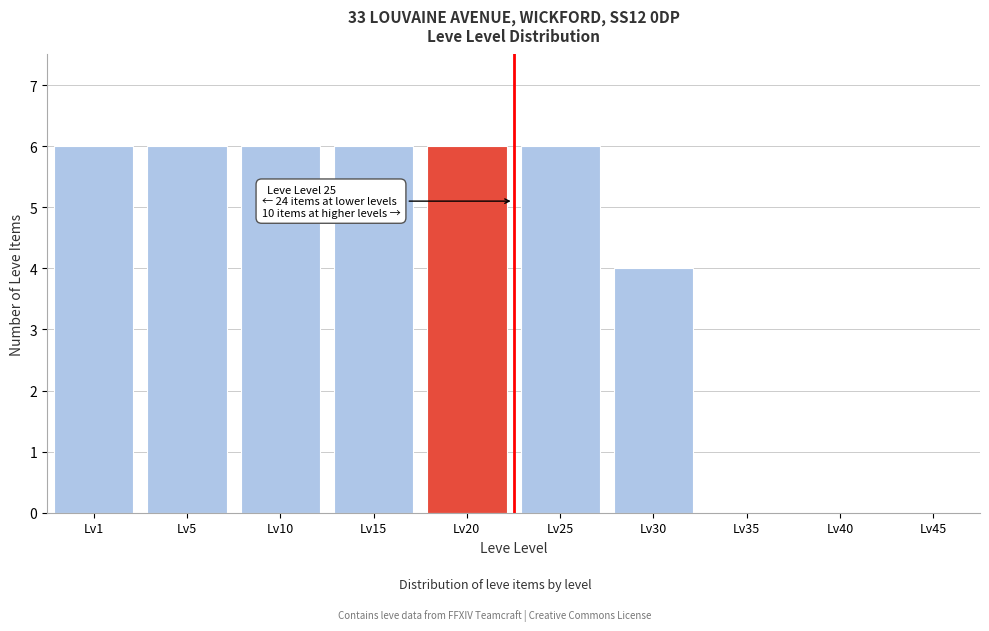

Reading right to left, extract all data points from this chart.

Lv45=0	Lv40=0	Lv35=0	Lv30=4	Lv25=6	Lv20=6	Lv15=6	Lv10=6	Lv5=6	Lv1=6